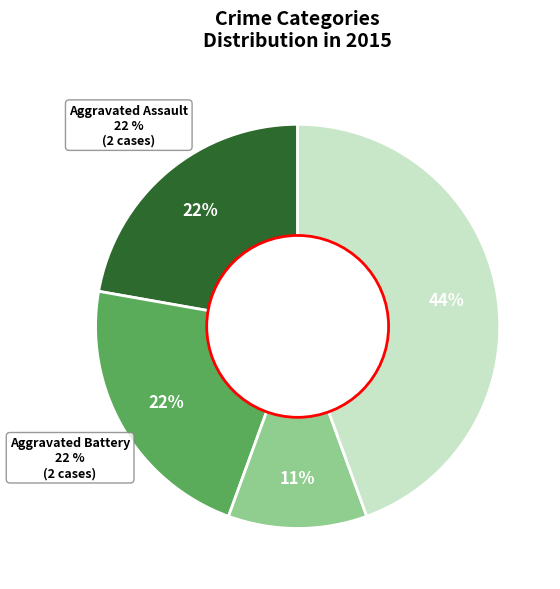

To the nearest percent, what portion does Aggravated Battery represent?

22%